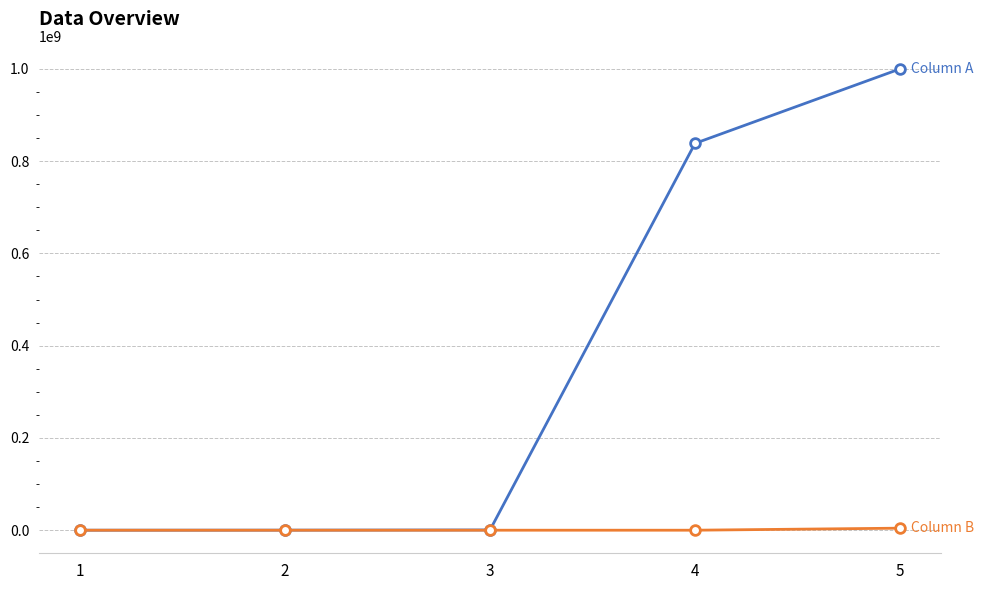

At which category is the sum across all series the highest?

5